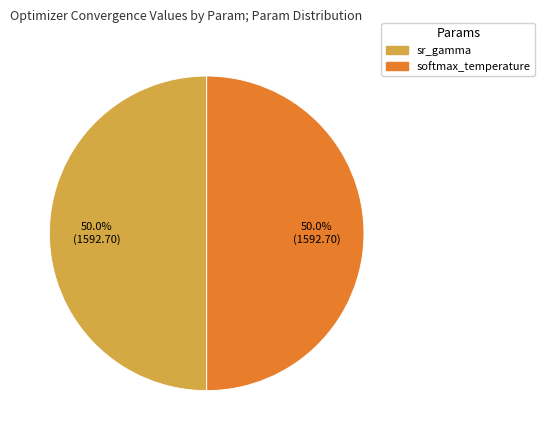

Combined, what portion of the pie is sr_gamma and softmax_temperature?

100.0%